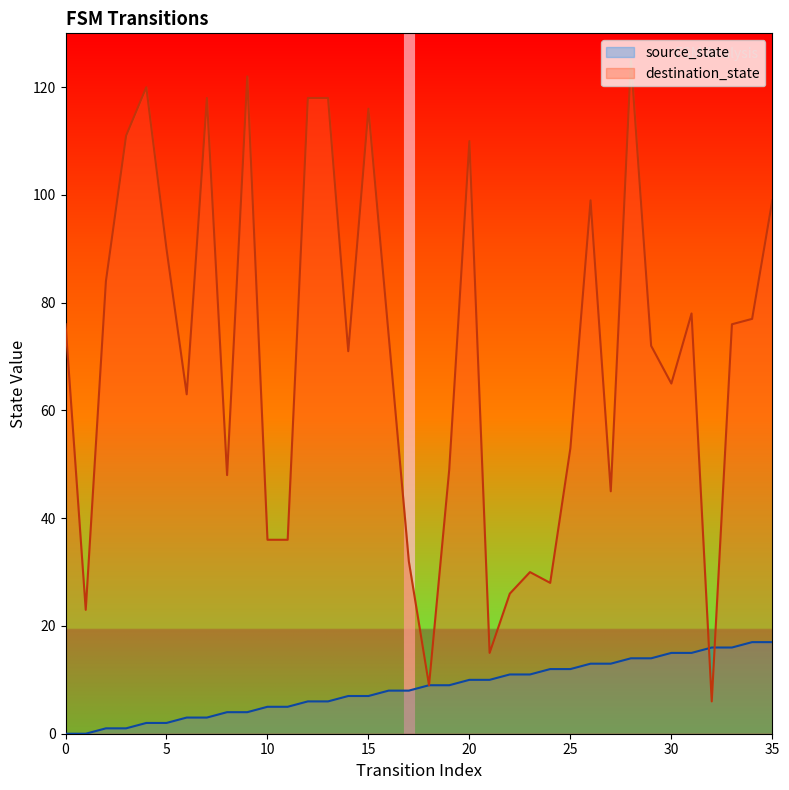

How many lines are shown in the chart?

2